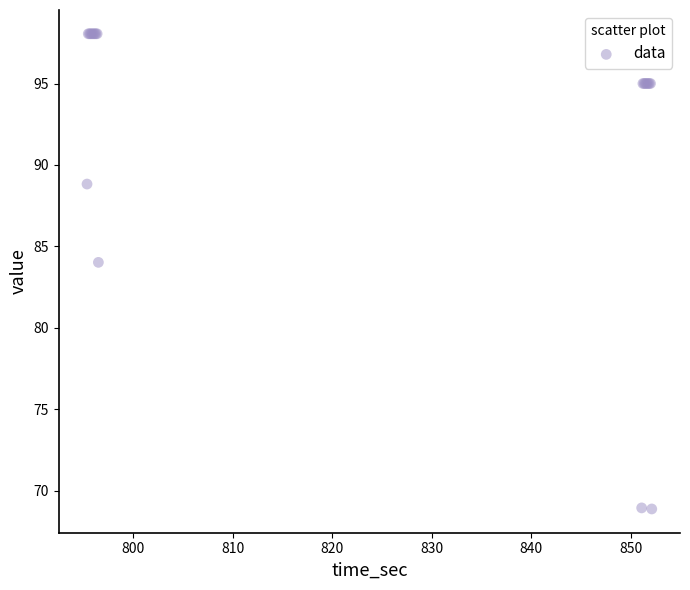

What Y value in the scatter plot is closest to 83?

84.0